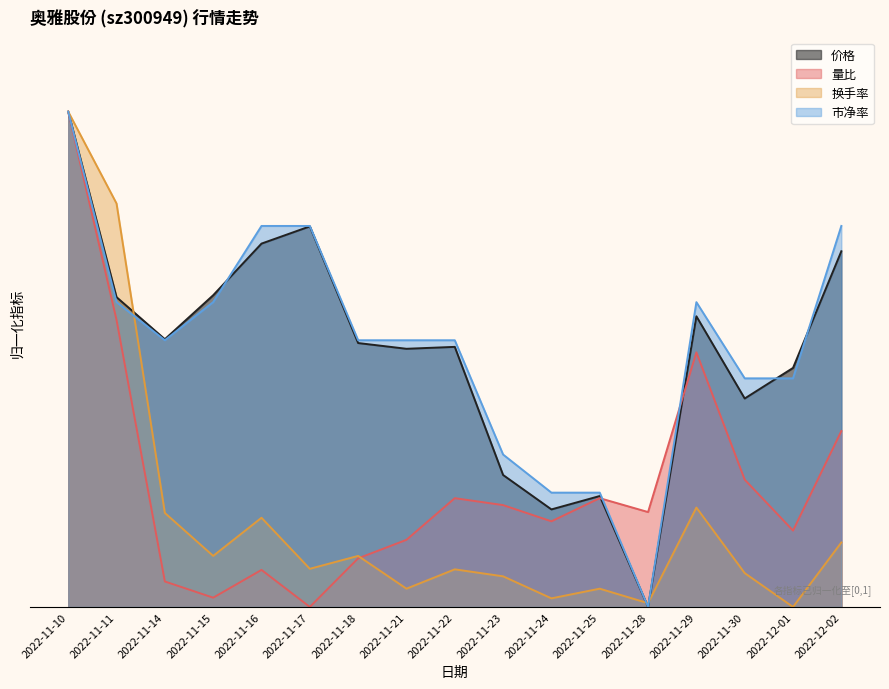

List the series in order of their peak value, highest first.

价格, 量比, 换手率, 市净率